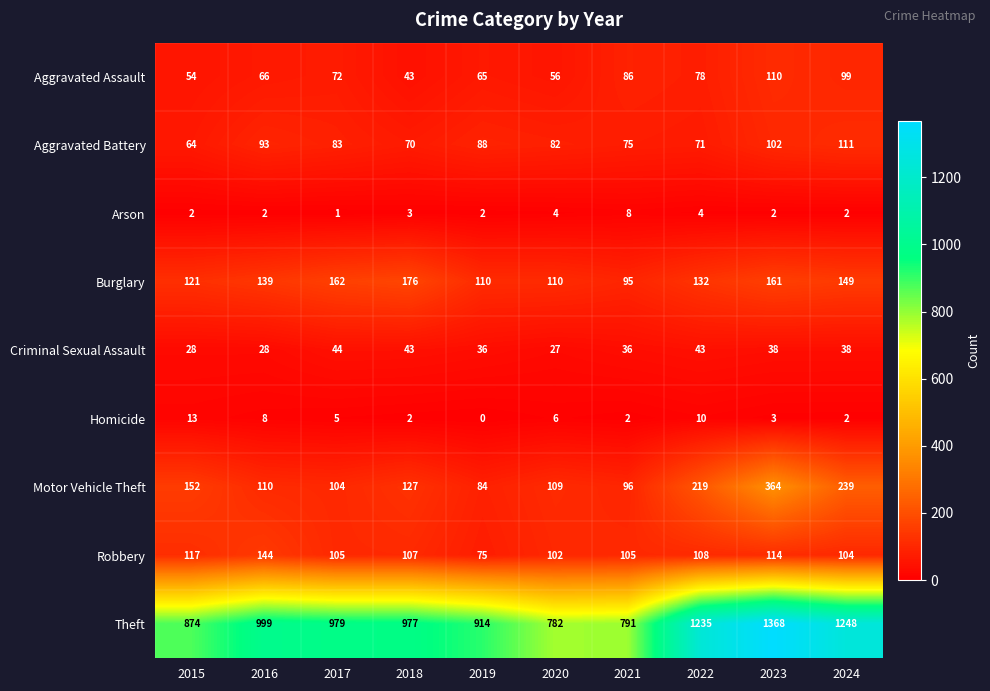

What is the difference between the second highest and minimum values in the Theft series?

466